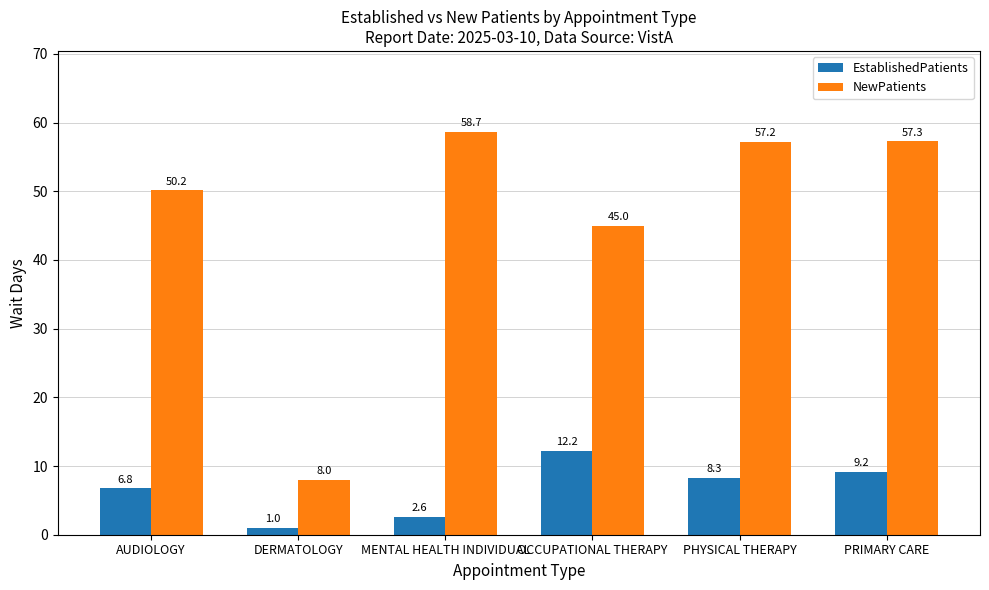

The EstablishedPatients series shows 15.6 at PRIMARY CARE. True or false?

False